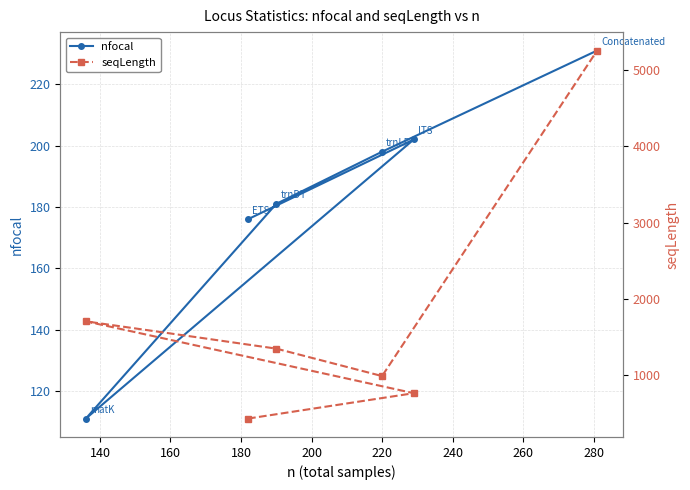

List the series in order of their overall mean, highest first.

seqLength, nfocal